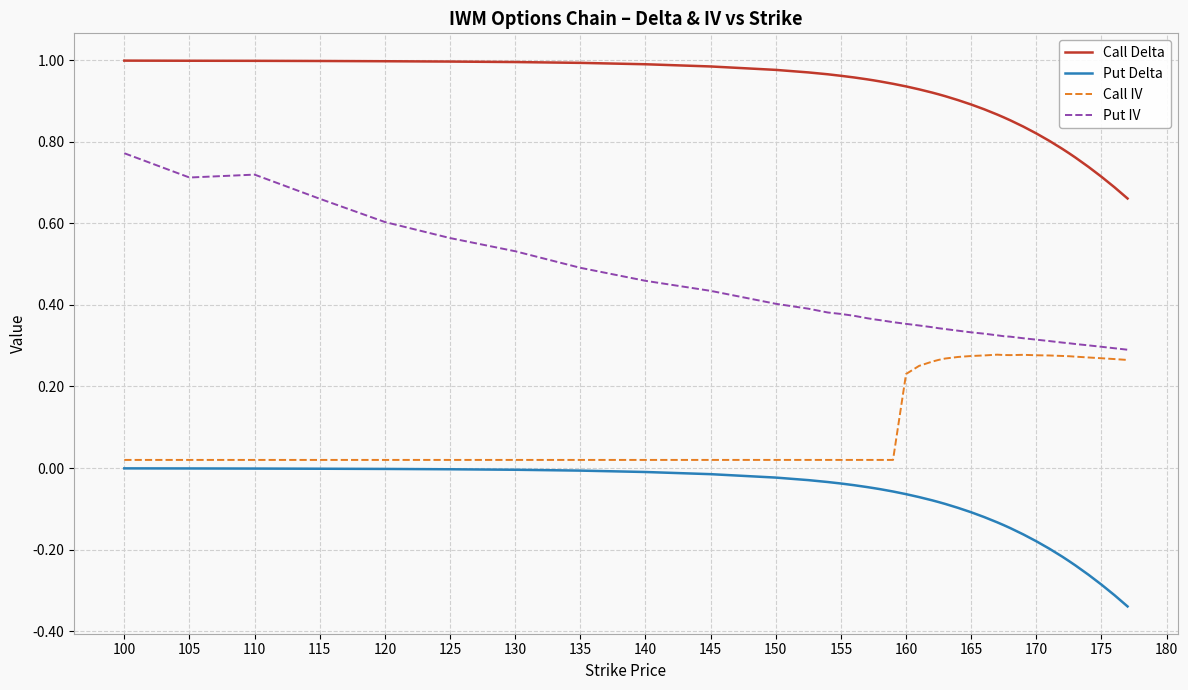

True or false: Put IV and Call Delta intersect in this chart.

False